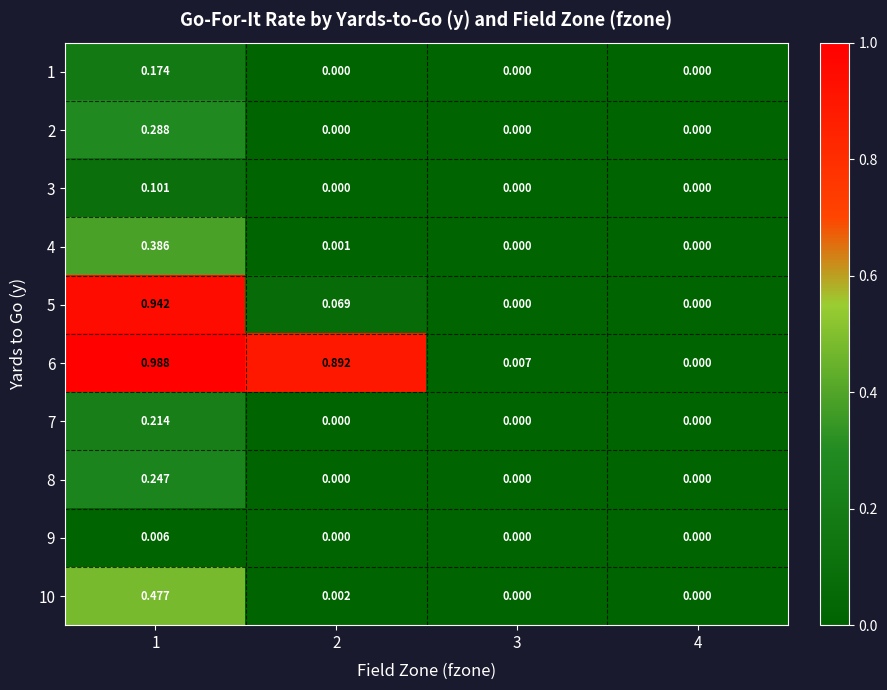

Is the value of 10 at 3 greater than the value of 6 at 1?

No